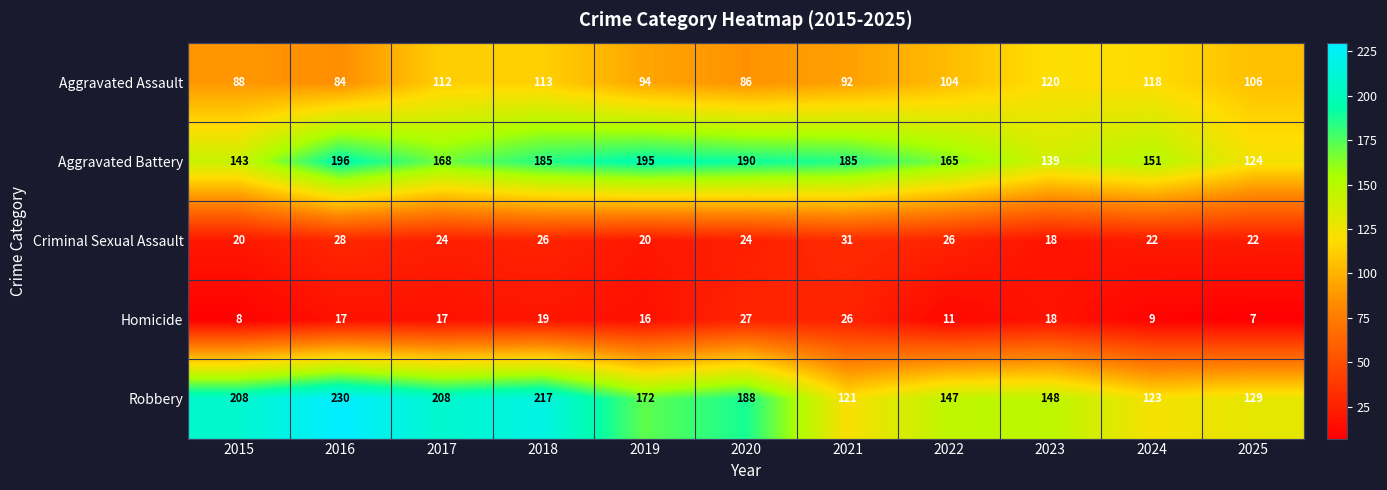

What is the smallest value displayed?

7